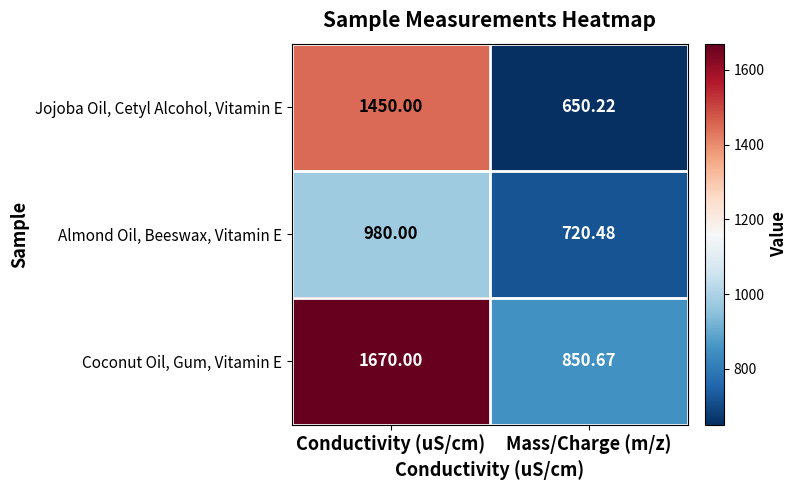

Between Conductivity (uS/cm) and Mass/Charge (m/z), which series saw the biggest shift?

Coconut Oil, Gum, Vitamin E